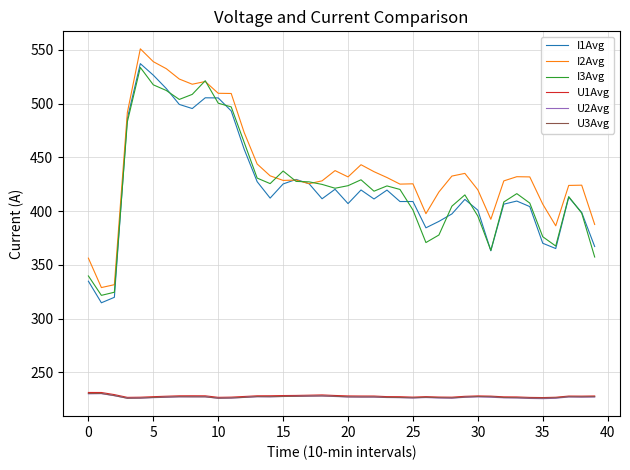

True or false: U1Avg and I1Avg cross at least once.

False